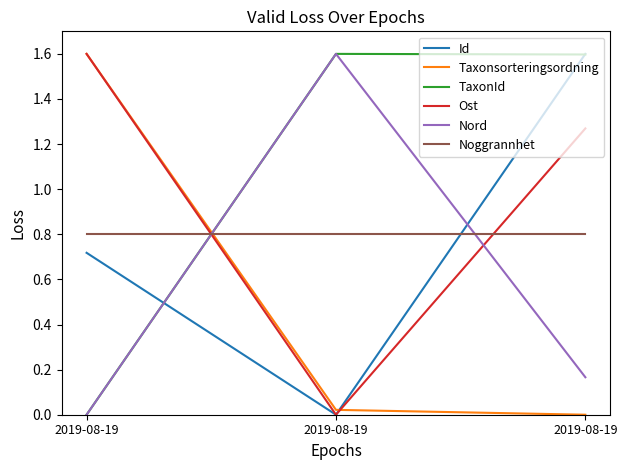

What is the value of the Id point at the 1st from the left?

0.7